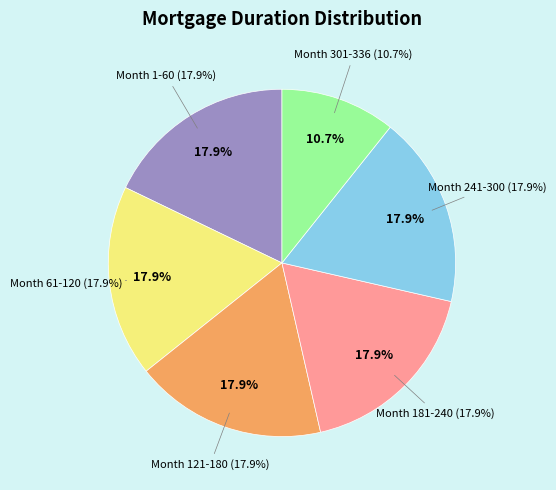

What is the ratio of the value at Month 241-300 to the value at Month 181-240?

1.0